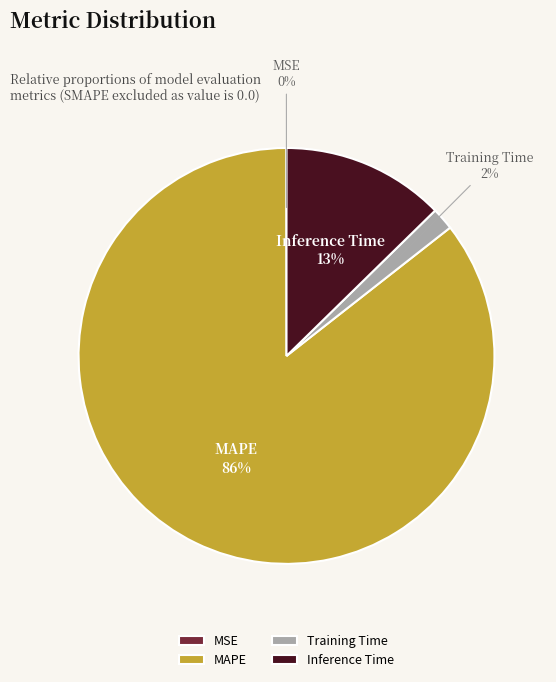

Is it true that Training Time is 2% of the pie?

True